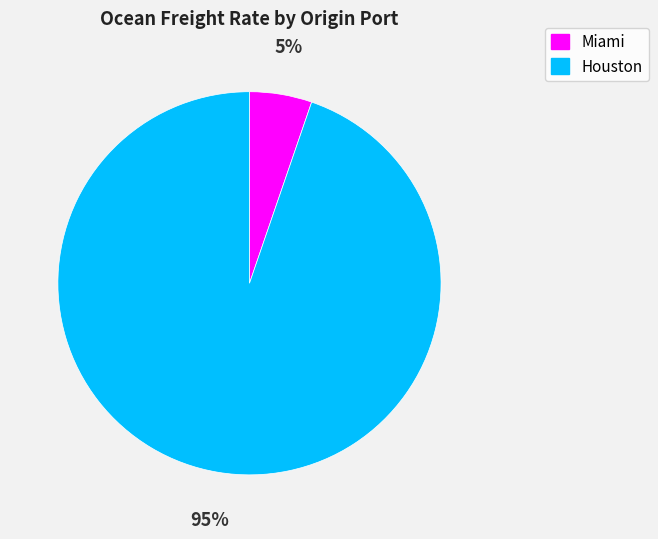

Which category has the smallest portion of the pie?

Miami